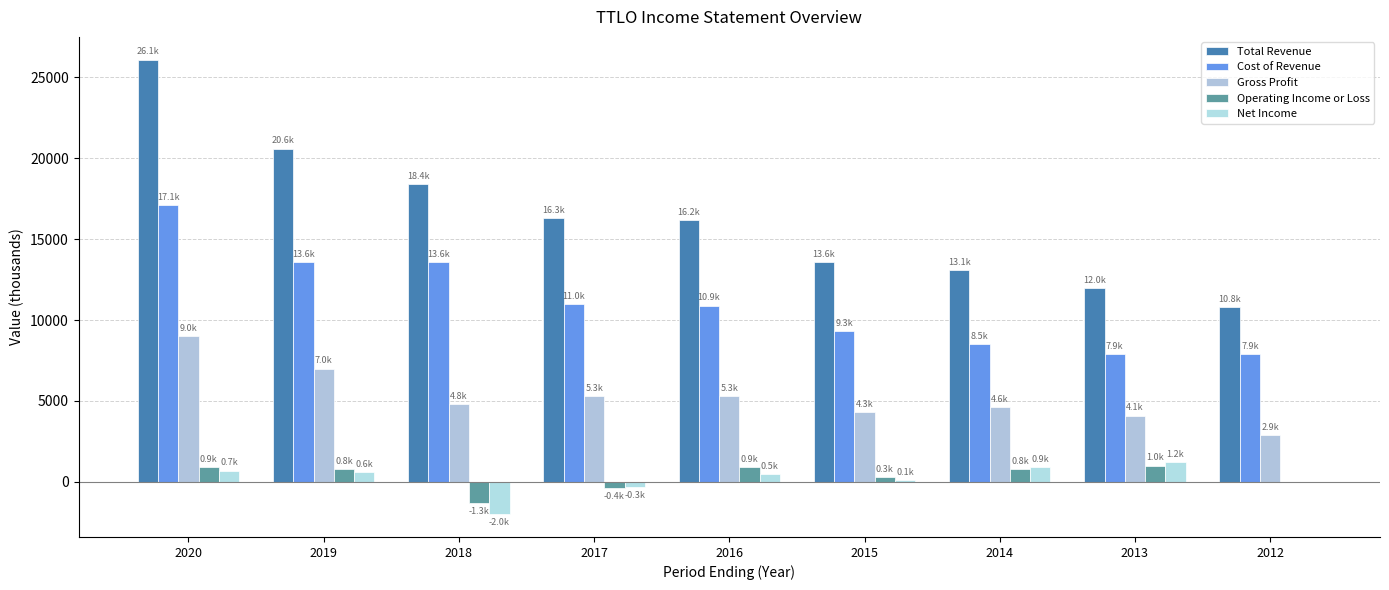

How many groups of bars are there?

9